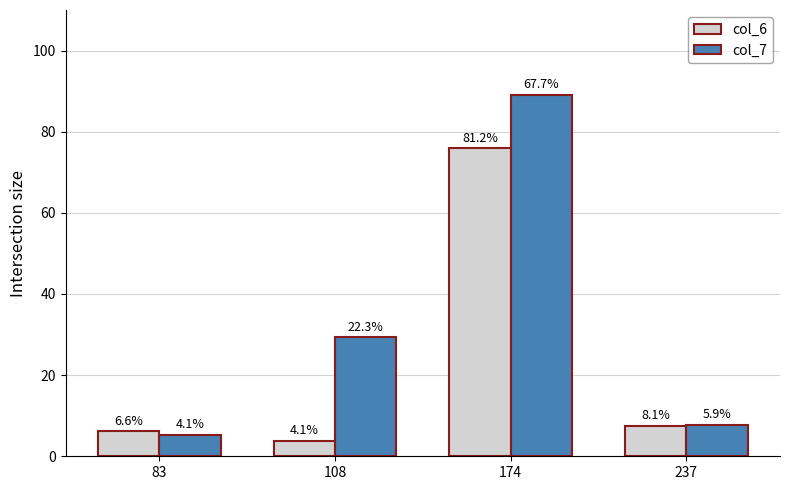

How many bars are there in each group?

2